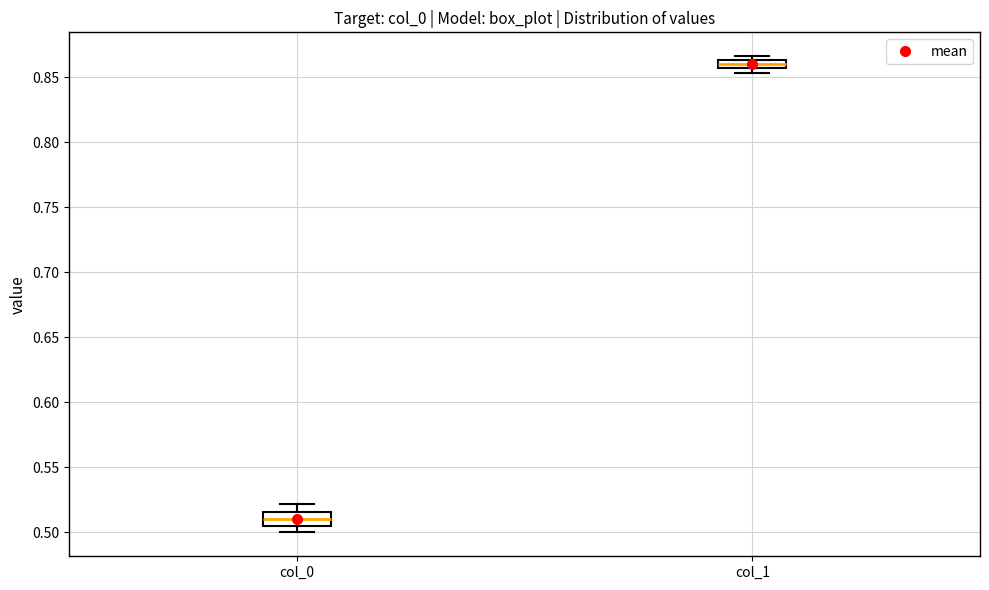

Which box's median line is the highest?

col_1